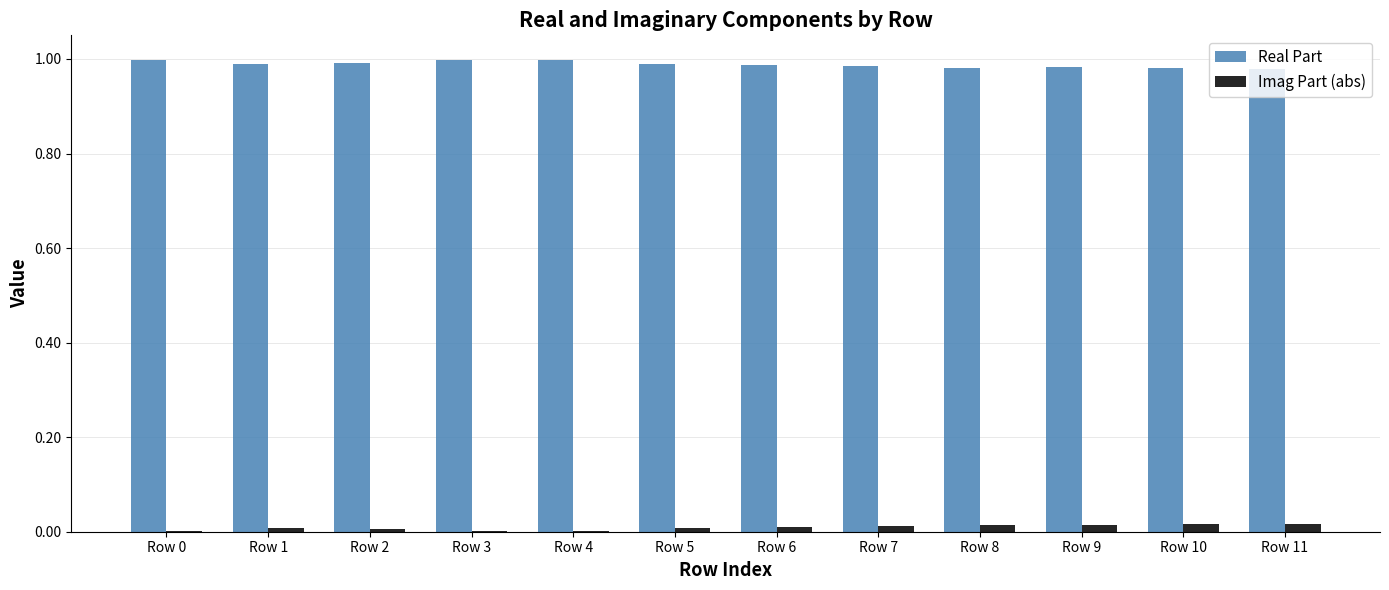

True or false: Real Part has a value of 1.0 at Row 5.

True